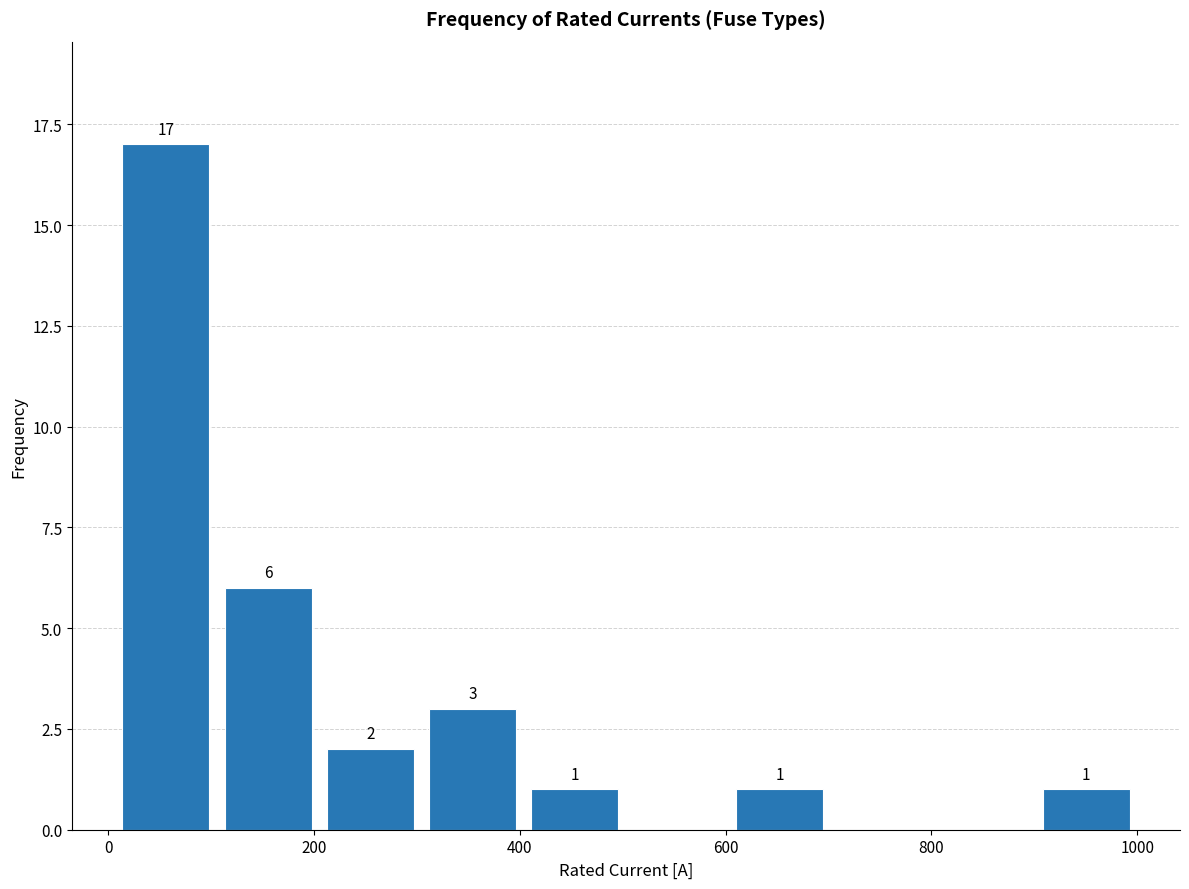

Which range on the x-axis has the tallest bar?

0 to 100